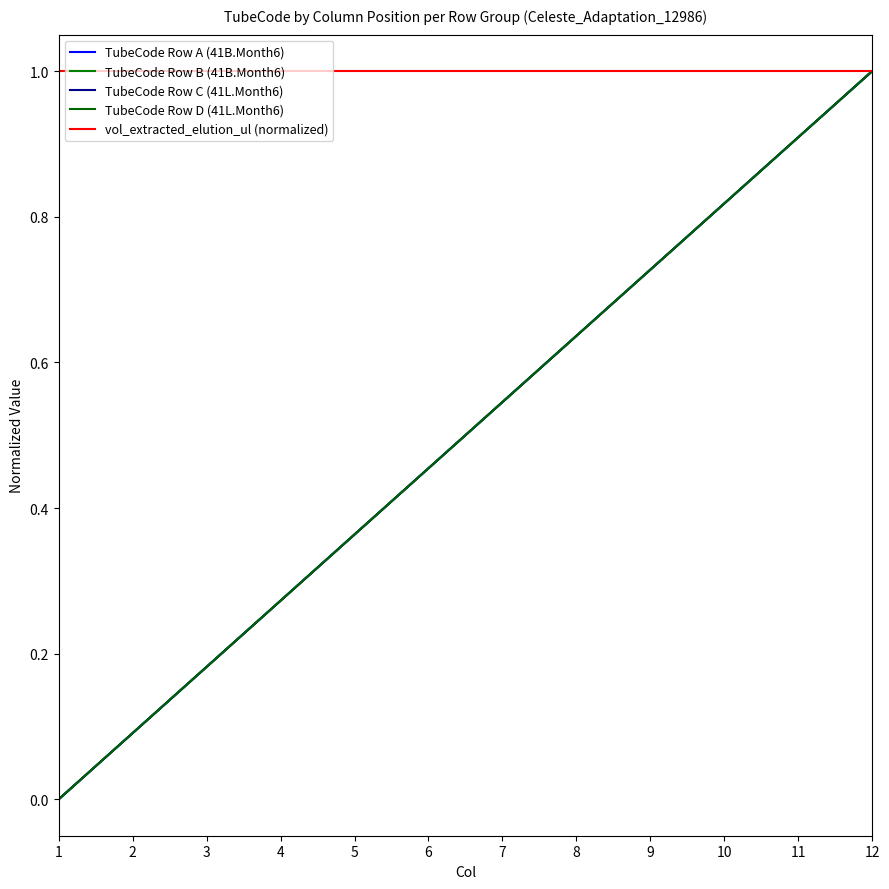

What is the difference between the maximum and minimum values in the TubeCode Row D (41L.Month6) series?

1.0